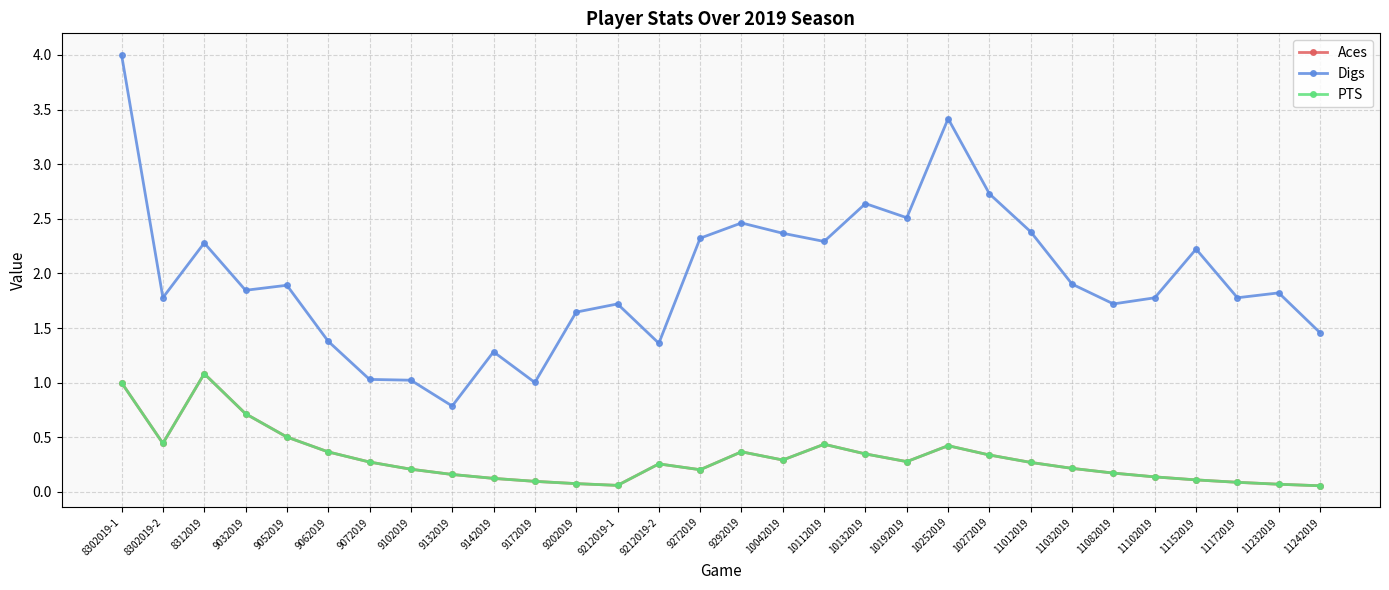

Which category has the highest value across all series?

8302019-1